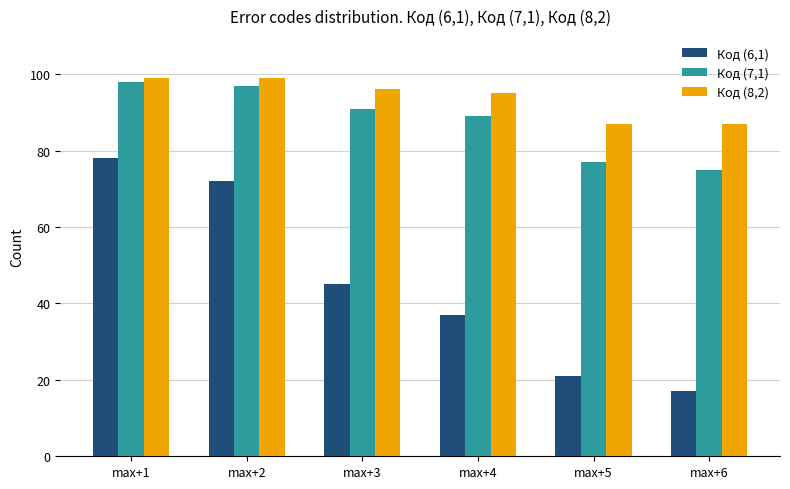

Are the bars horizontal?

No